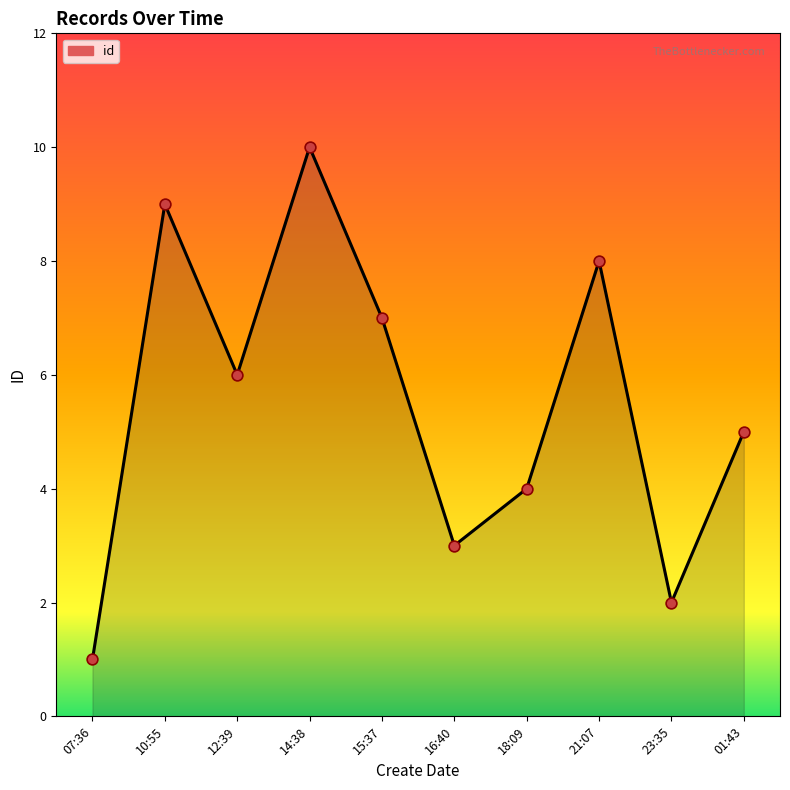

Between 23:35 and 14:38, which is larger?

14:38